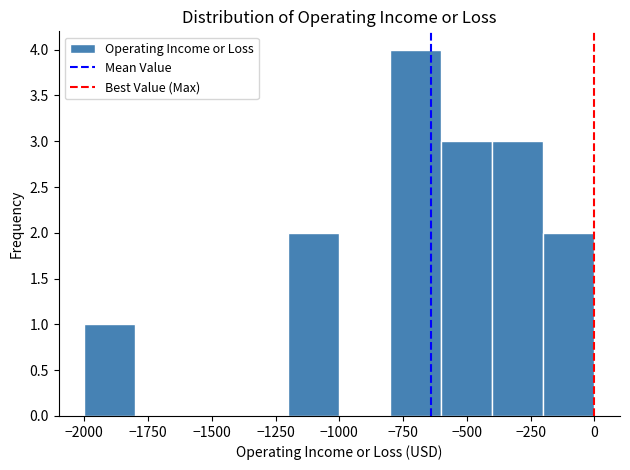

How tall is the bar that spans -600 to -400 on the x-axis? The values are not printed on the chart, so give them approximately, as read against the axis.

3